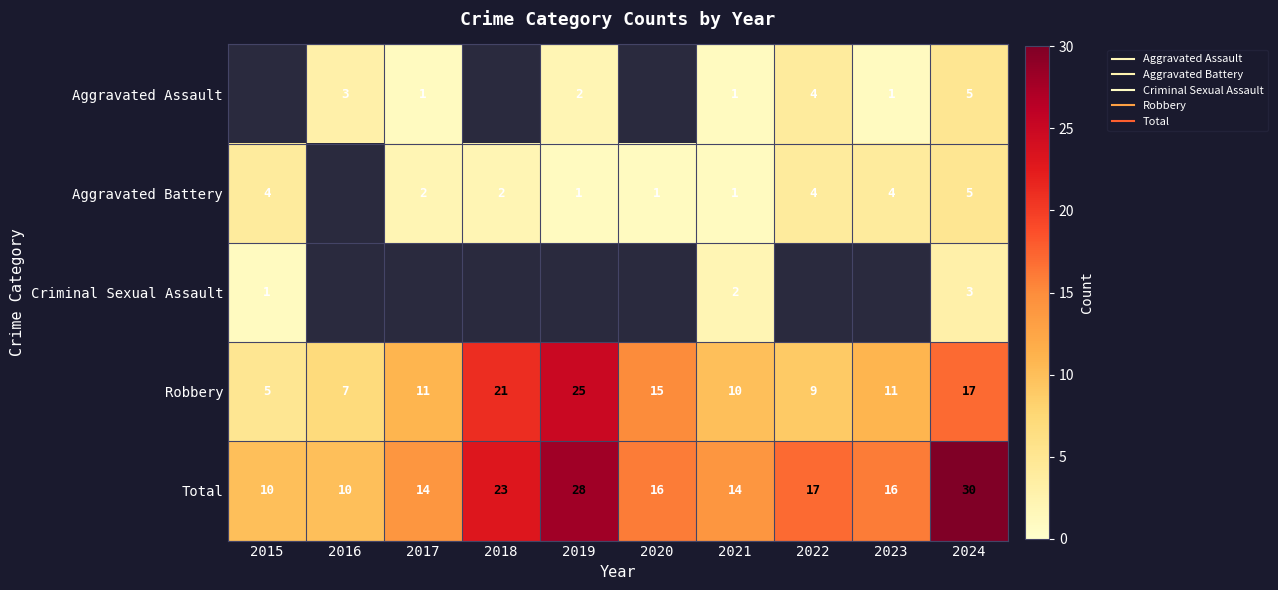

Which series has the largest total across all categories?

Total